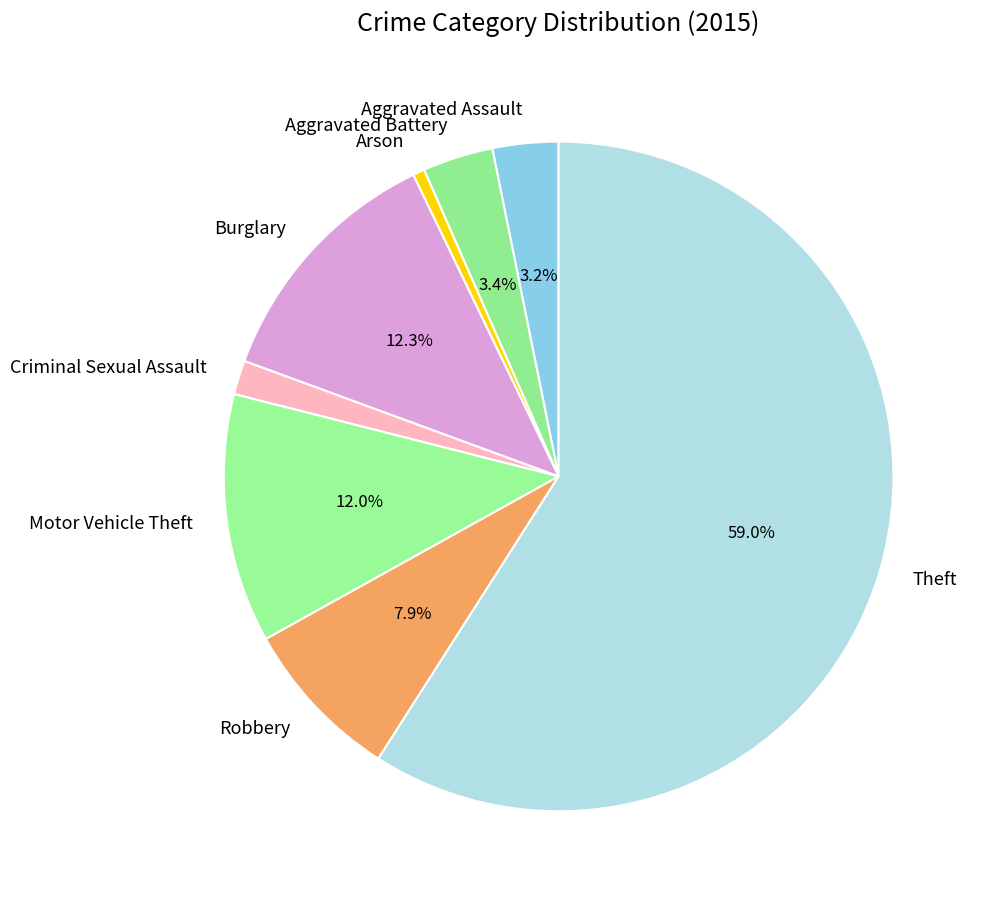

What is the smallest slice in the pie chart?

Arson